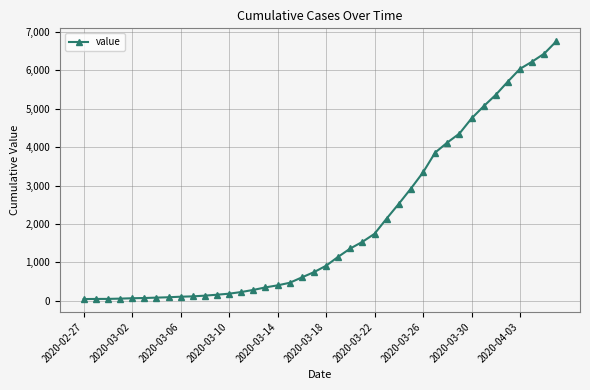

What is the difference between the maximum and minimum values?

6719